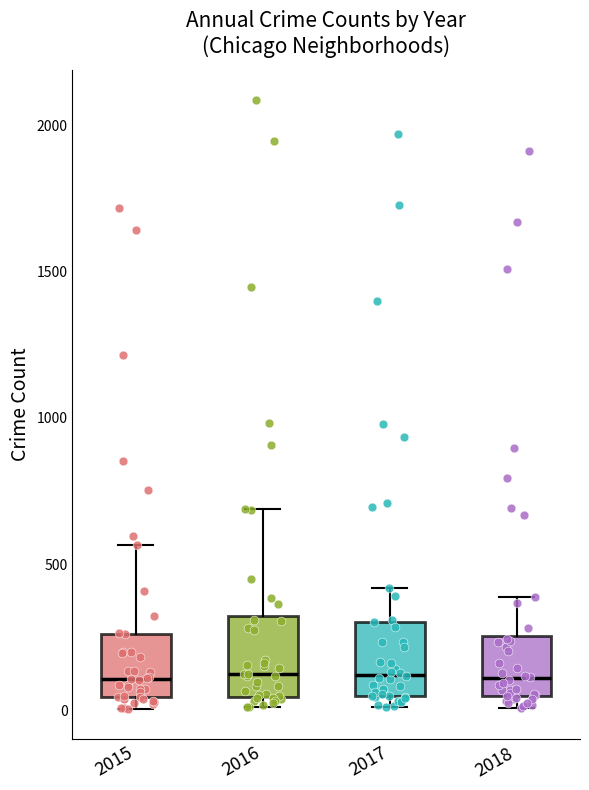

Where is the upper edge of the box at x = 2018 on the y-axis? The values are not printed on the chart, so give them approximately, as read against the axis.

250